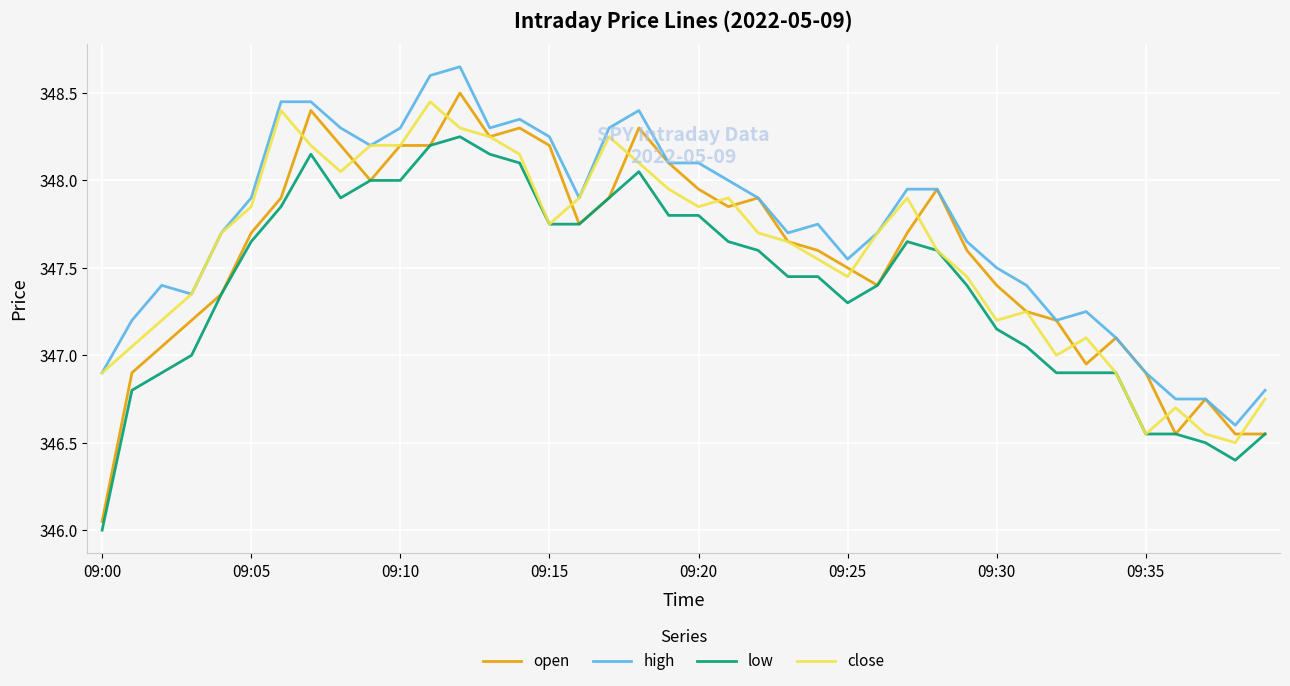

How many lines are shown in the chart?

4